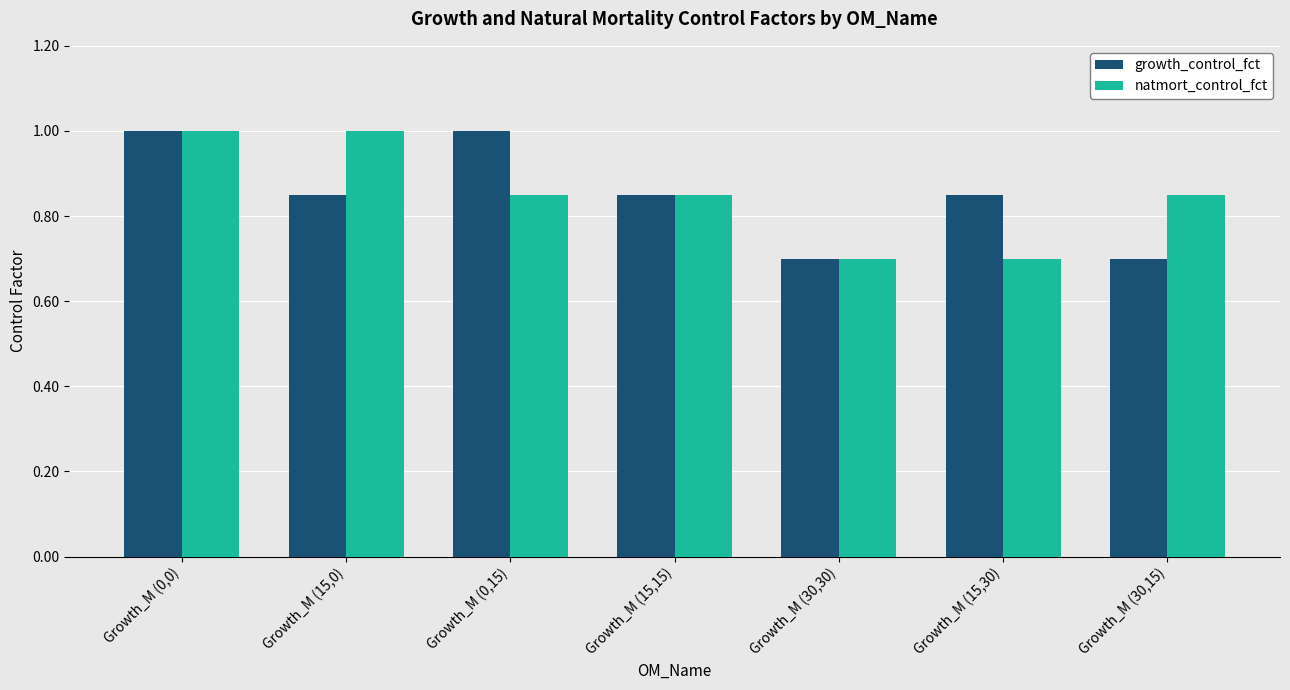

The growth_control_fct series shows 0.3 at Growth_M (15,30). True or false?

False